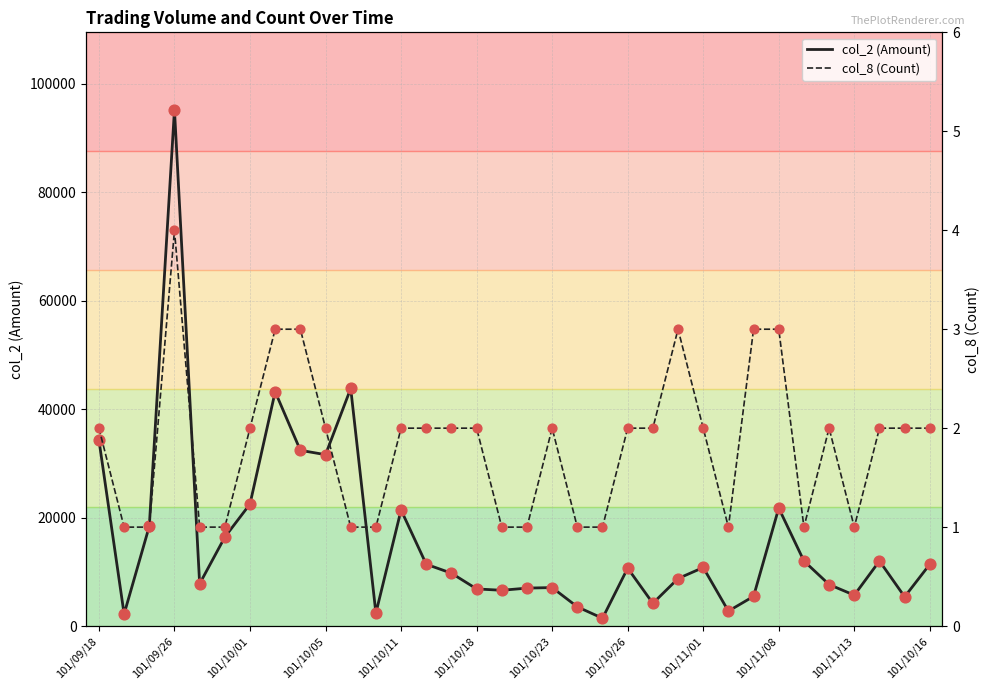

Which series has the largest Y range (max minus min)?

col_2 (Amount)